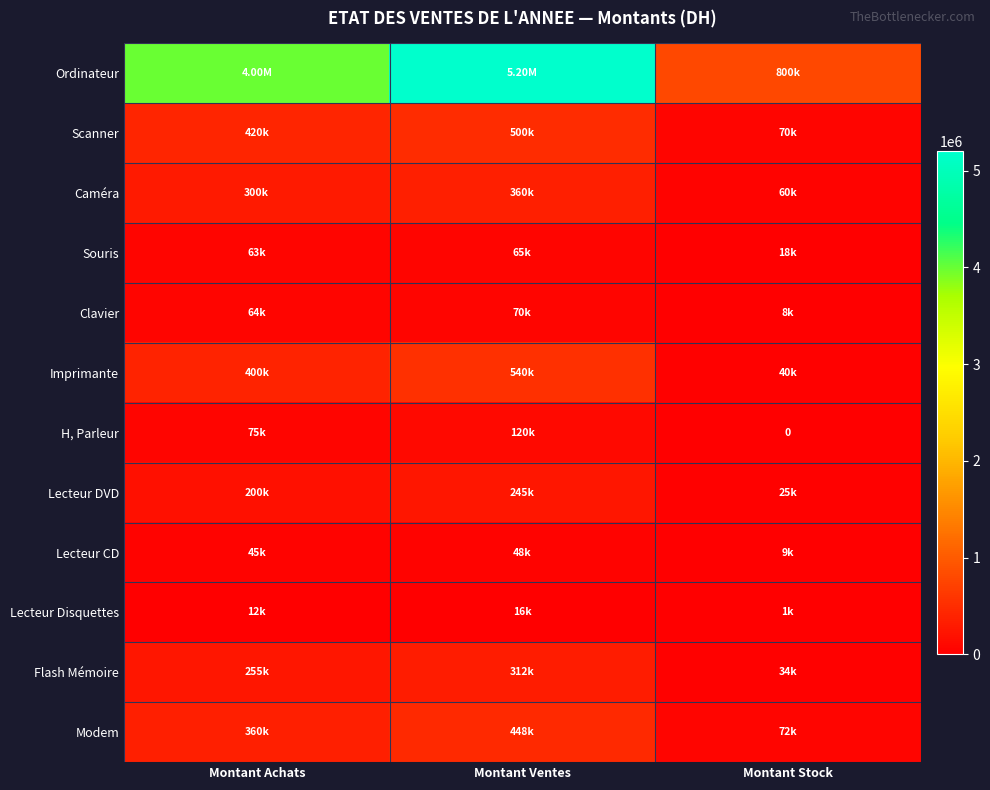

The value of Scanner at Montant Stock is 30198. True or false?

False